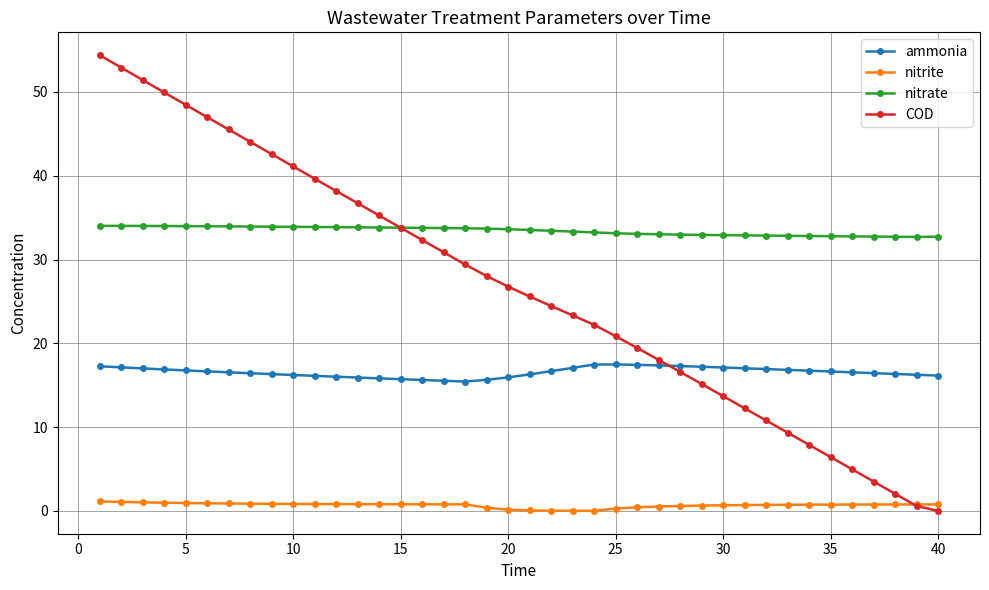

True or false: ammonia has more than 0 interior local peaks.

True